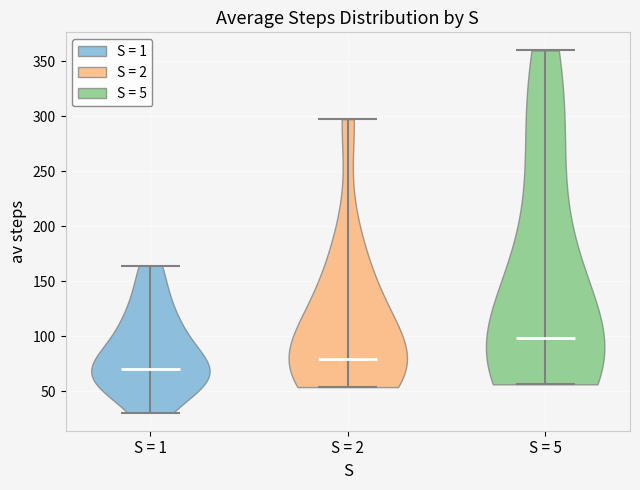

Where does the median line of the violin for S = 5 sit on the y-axis? The values are not printed on the chart, so give them approximately, as read against the axis.

100